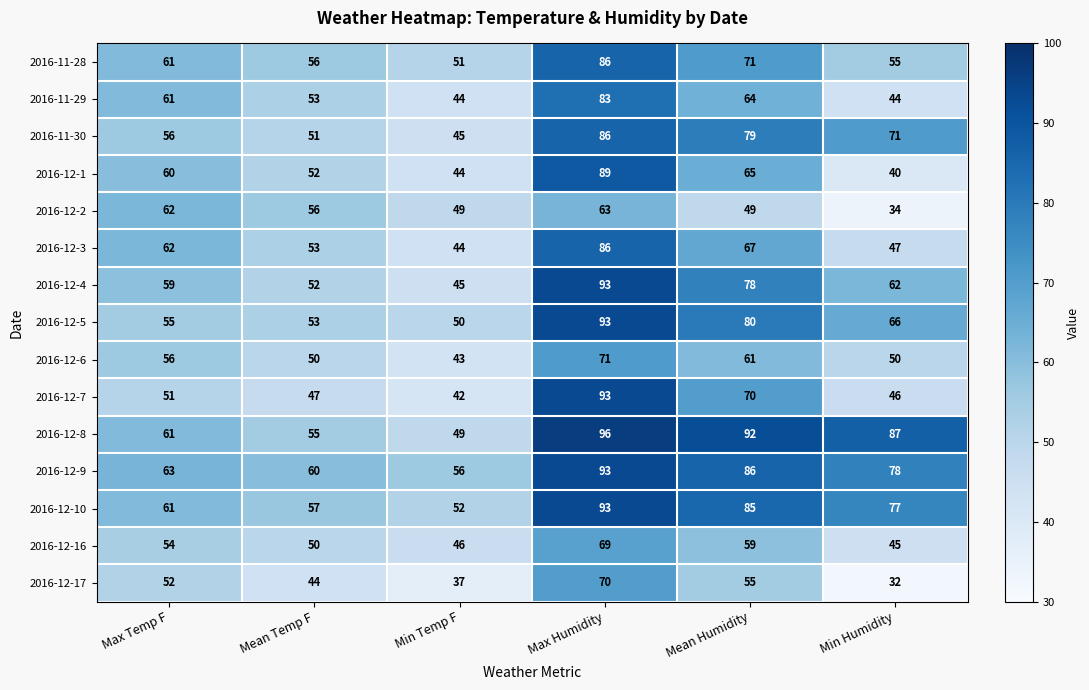

At which category does the chart reach its peak across all series?

Max Humidity